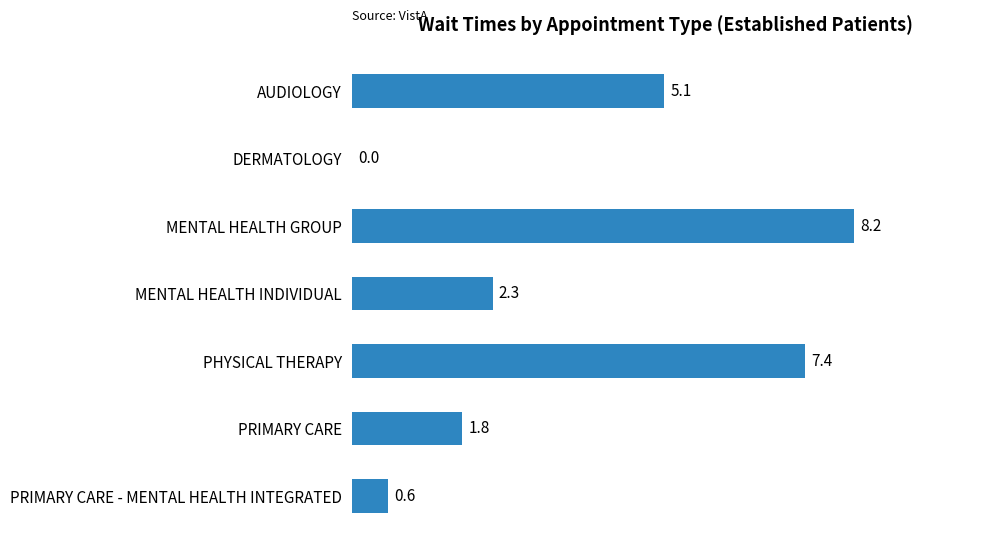

What is the greatest value displayed?

8.2